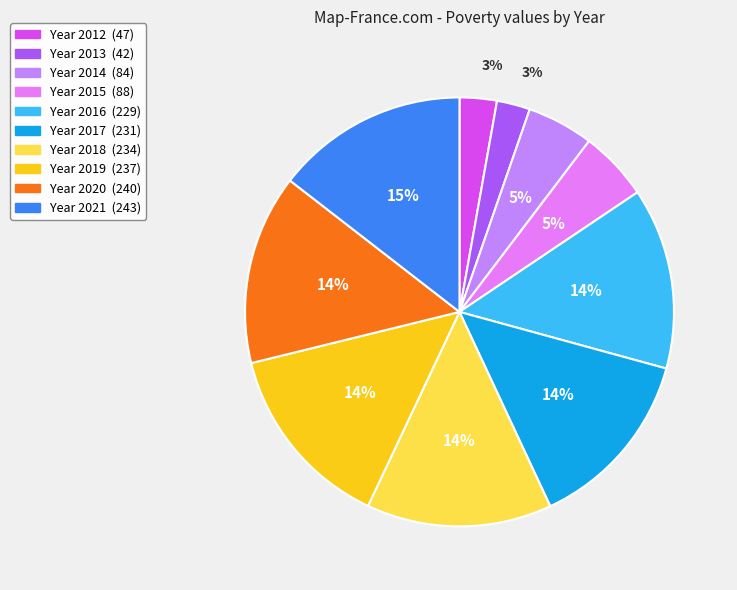

To the nearest percent, what is the average slice percentage?

10%